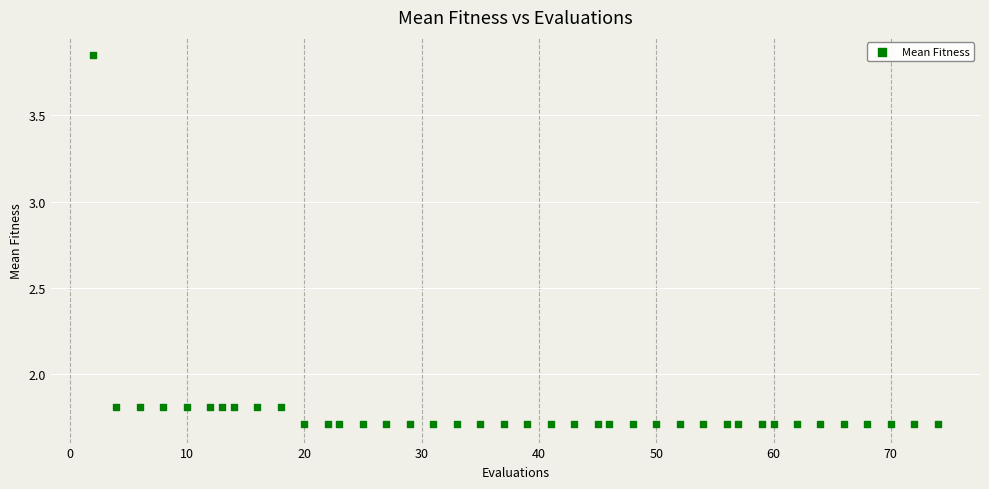

What is the range of X values (max minus min)?

72.0